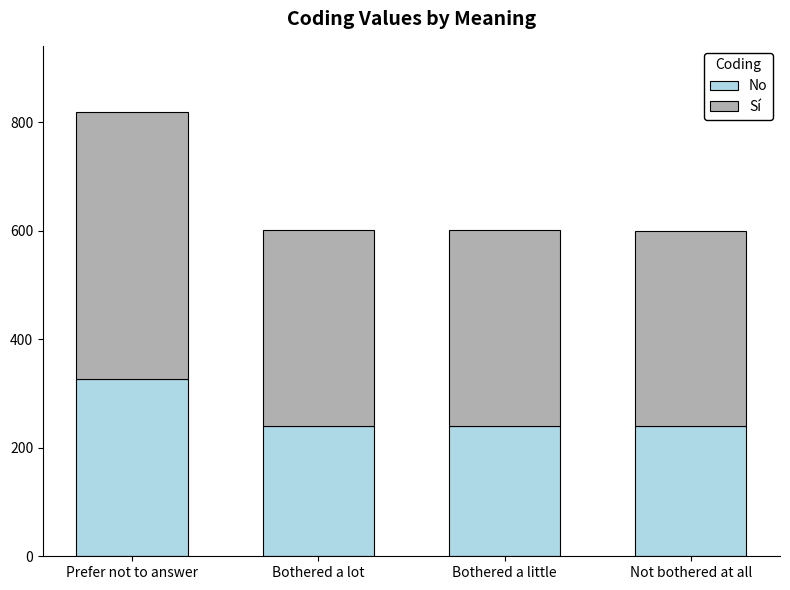

Read the No value at Prefer not to answer.

327.2